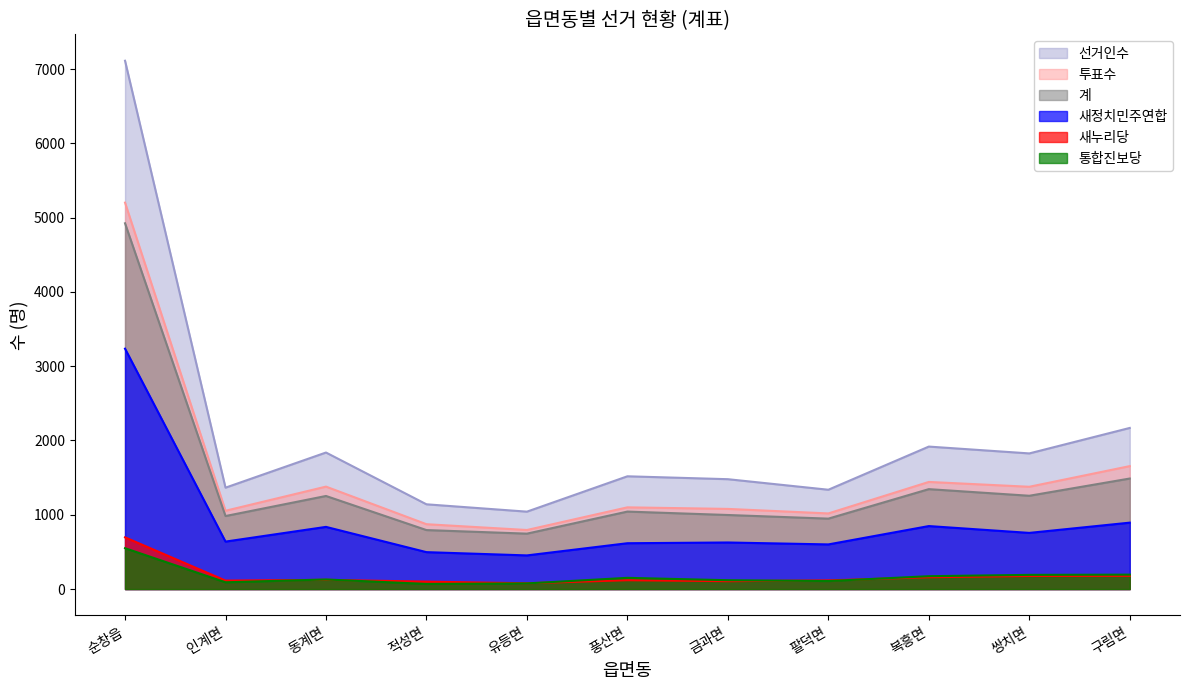

What is the minimum value for 투표수?

795